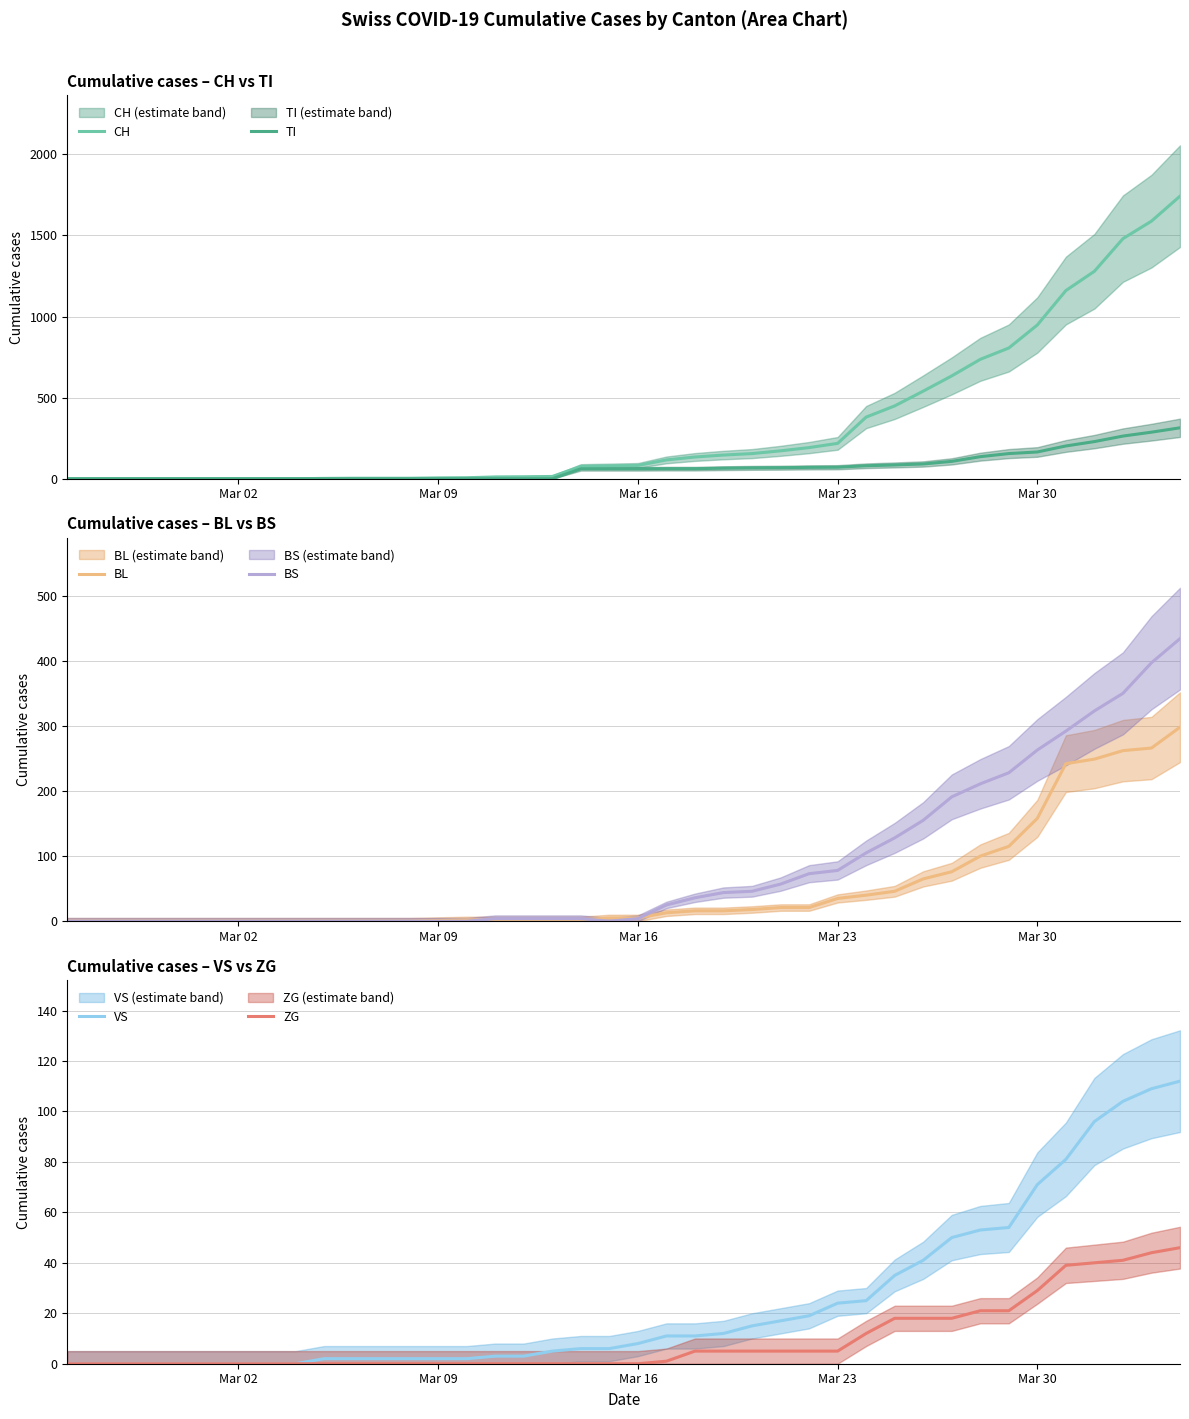

Which series has the widest spread of values?

CH